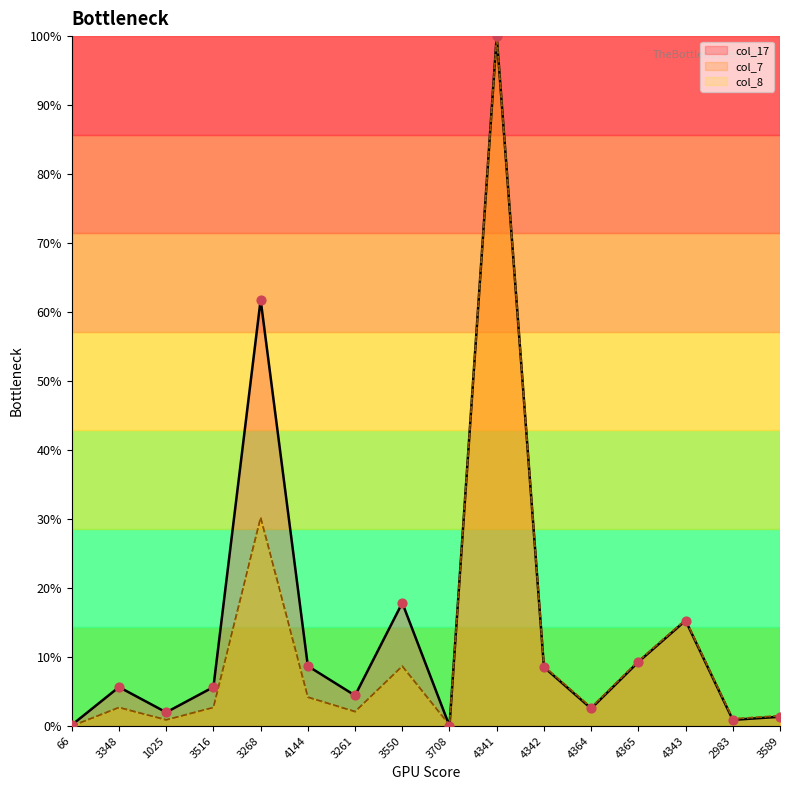

Which series has the largest Y range (max minus min)?

col_17